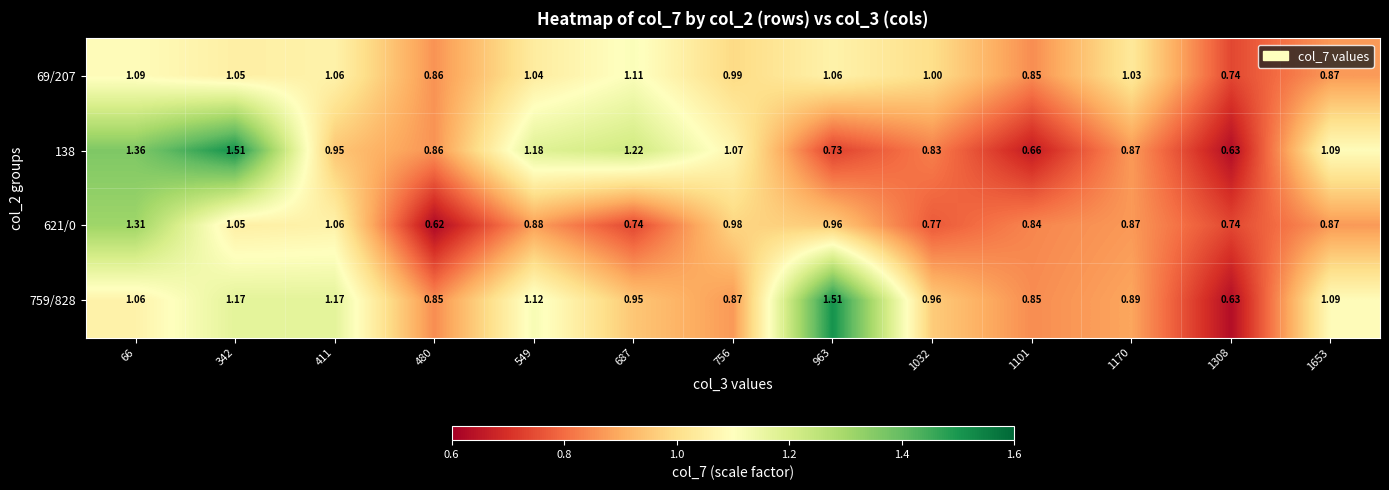

Is the value of 621/0 at 549 greater than the value of 138 at 756?

No